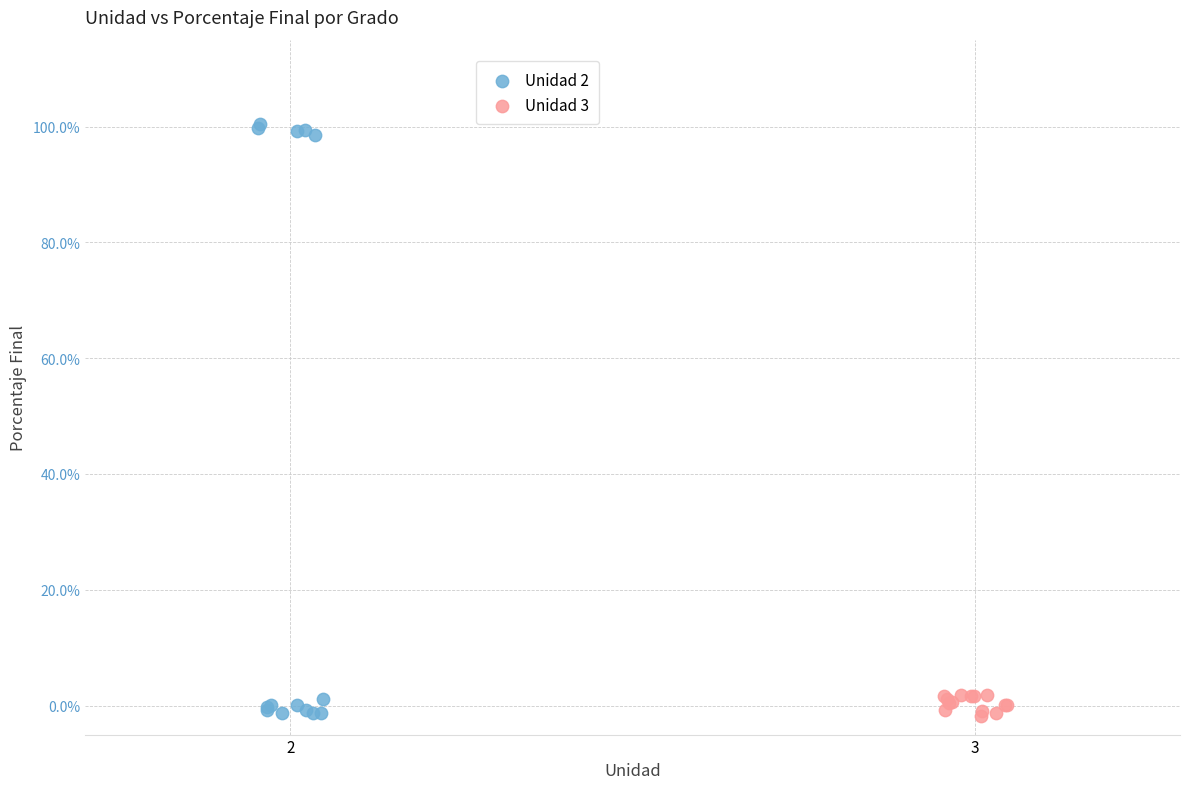

What are all the series names shown in the legend?

Unidad 2, Unidad 3